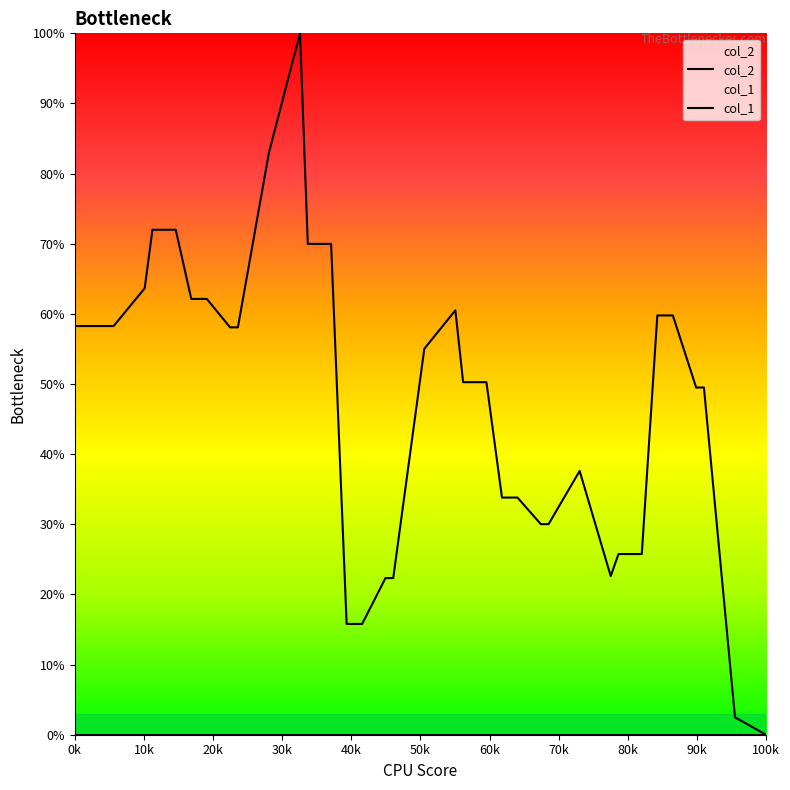

Reading left to right, transcribe all the data shown in this chart.

col_2: 58.3	58.3	63.7	72.0	72.0	62.1	62.1	58.1	58.1	83.0	100.0	70.0	70.0	15.8	15.8	22.3	22.3	55.0	60.5	50.3	50.3	33.8	33.8	30.0	30.0	37.6	22.6	25.8	25.8	59.8	59.8	49.5	49.5	2.5	0.0
col_1: 0.0	0.0	0.0	0.0	0.0	0.0	0.0	0.0	0.0	0.0	0.0	0.0	0.0	0.0	0.0	0.0	0.0	0.0	0.0	0.0	0.0	0.0	0.0	0.0	0.0	0.0	0.0	0.0	0.0	0.0	0.0	0.0	0.0	0.0	0.0